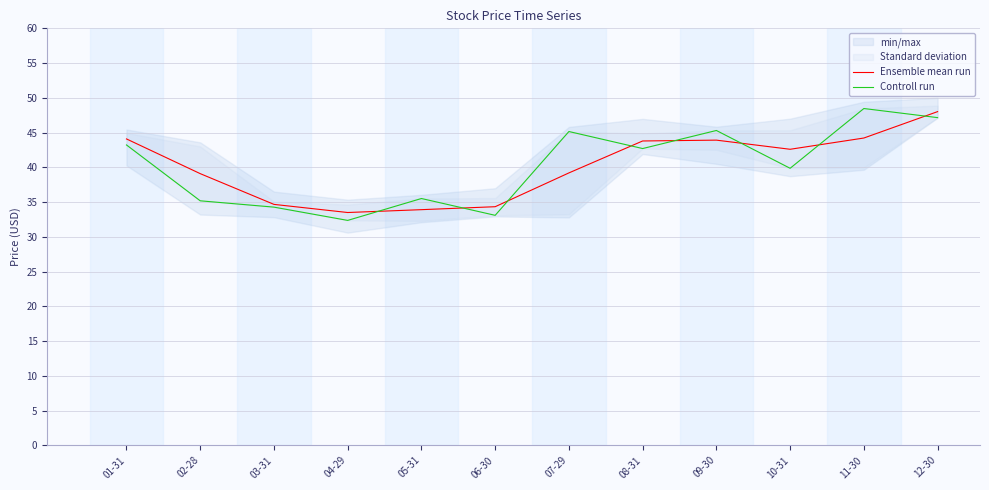

What is the difference between the second highest and second lowest values in the Ensemble mean run series?

10.3